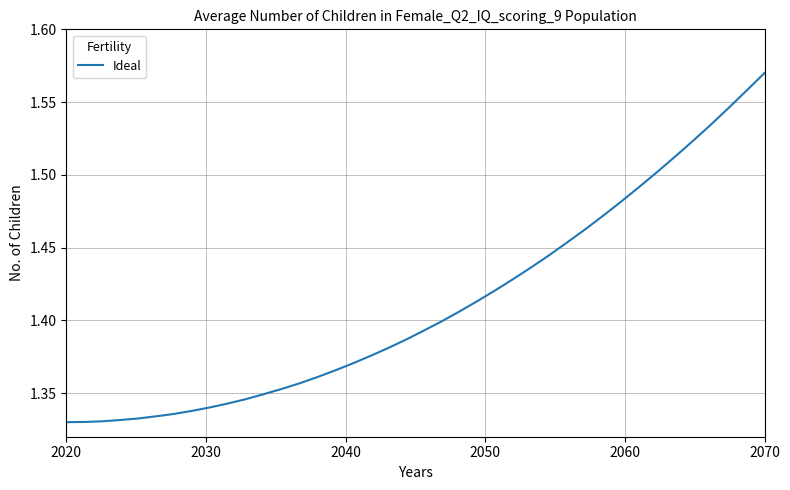

Is this an area chart (filled region under the line)?

No